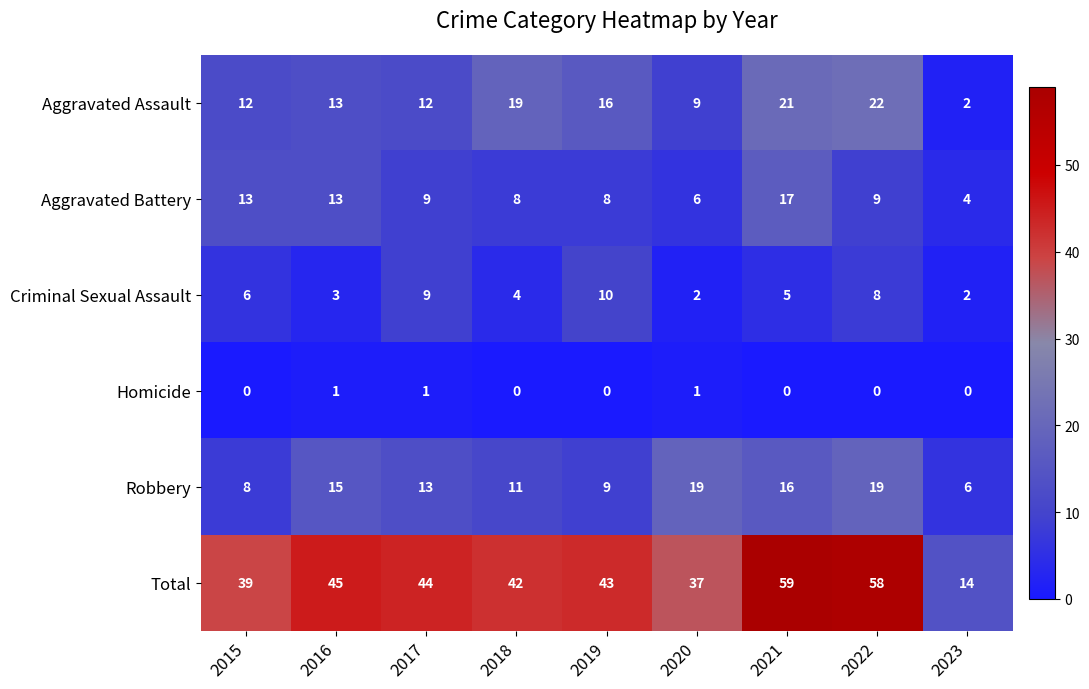

Between 2015 and 2023, which series saw the biggest shift?

Total